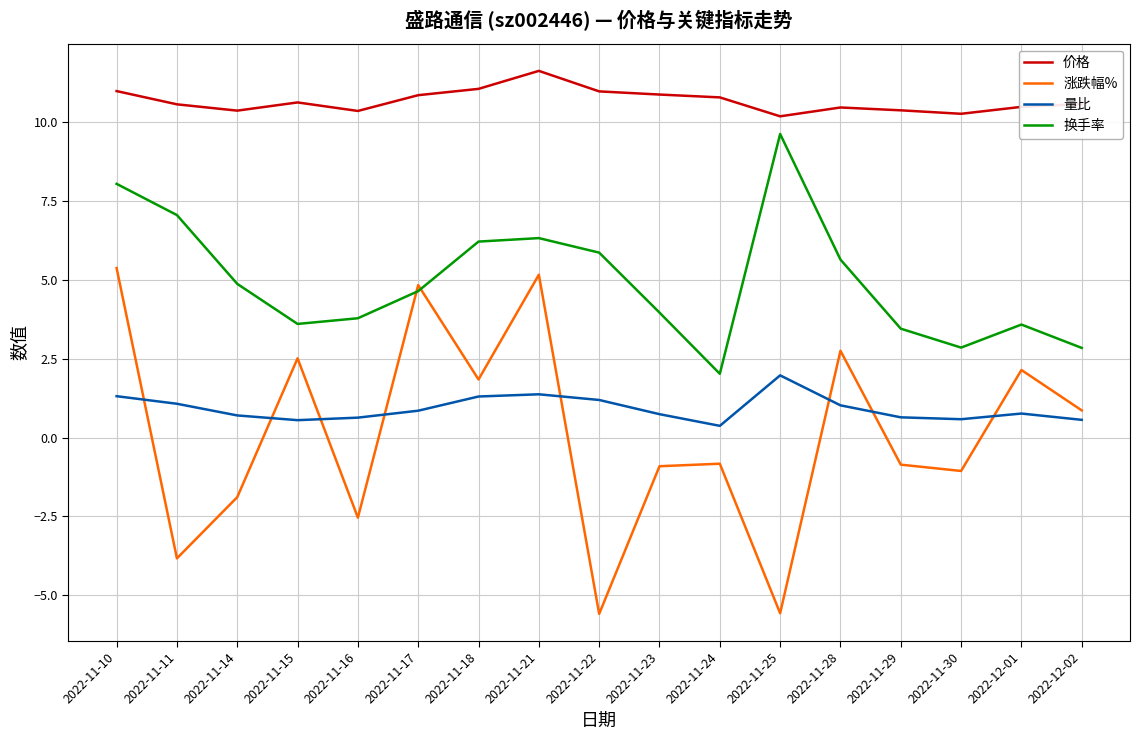

True or false: 价格 and 量比 cross at least once.

False